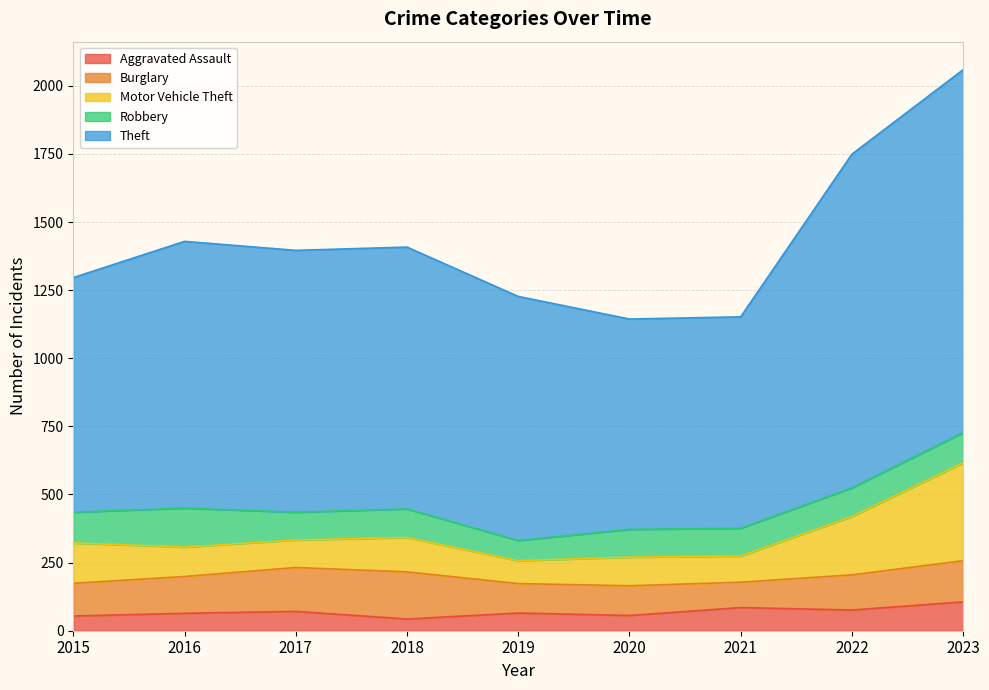

Which series has the largest range (max minus min)?

Theft